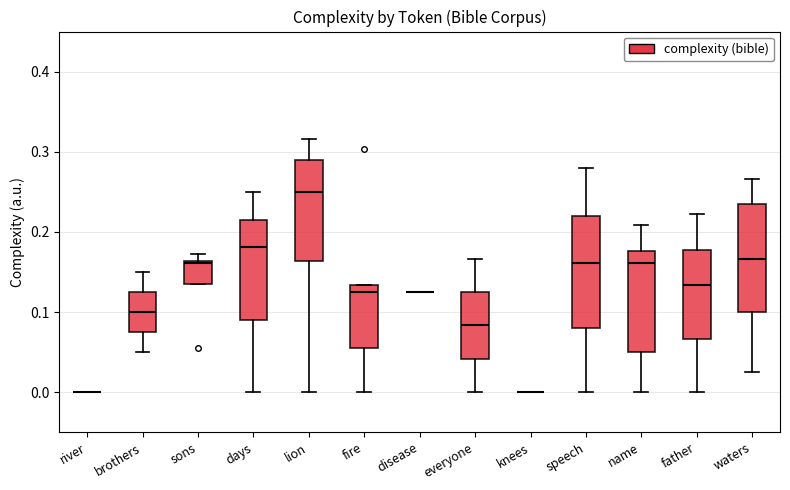

Reading left to right, transcribe this box plot: for each box, give where its median line is, the range the box spans, and where its two whiskers end, as read against the y-axis. The values are not printed on the chart, so give them approximately, as read against the axis.

river: box collapsed to a line at 0.00, whiskers 0.00 to 0.00
brothers: median 0.10, box 0.08 to 0.13, whiskers 0.05 to 0.15
sons: median 0.16, box 0.13 to 0.16, whiskers 0.13 to 0.17
days: median 0.18, box 0.09 to 0.22, whiskers 0.00 to 0.25
lion: median 0.25, box 0.16 to 0.29, whiskers 0.00 to 0.32
fire: median 0.13 (just below the box's upper edge), box 0.06 to 0.13, whiskers 0.00 to 0.13
disease: box collapsed to a line at 0.13, whiskers 0.13 to 0.13
everyone: median 0.08, box 0.04 to 0.13, whiskers 0.00 to 0.17
knees: box collapsed to a line at 0.00, whiskers 0.00 to 0.00
speech: median 0.16, box 0.08 to 0.22, whiskers 0.00 to 0.28
name: median 0.16, box 0.05 to 0.18, whiskers 0.00 to 0.21
father: median 0.13, box 0.07 to 0.18, whiskers 0.00 to 0.22
waters: median 0.17, box 0.10 to 0.24, whiskers 0.03 to 0.27